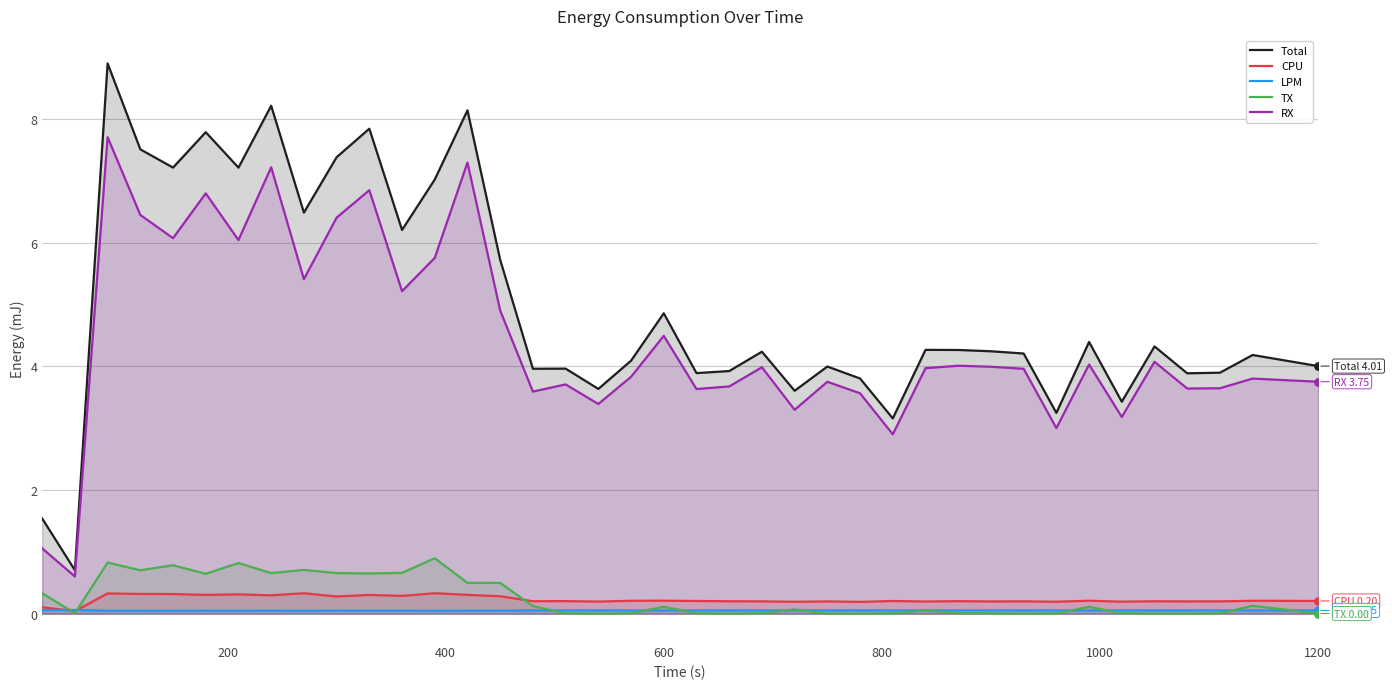

Which series has the widest spread of Y values?

Total